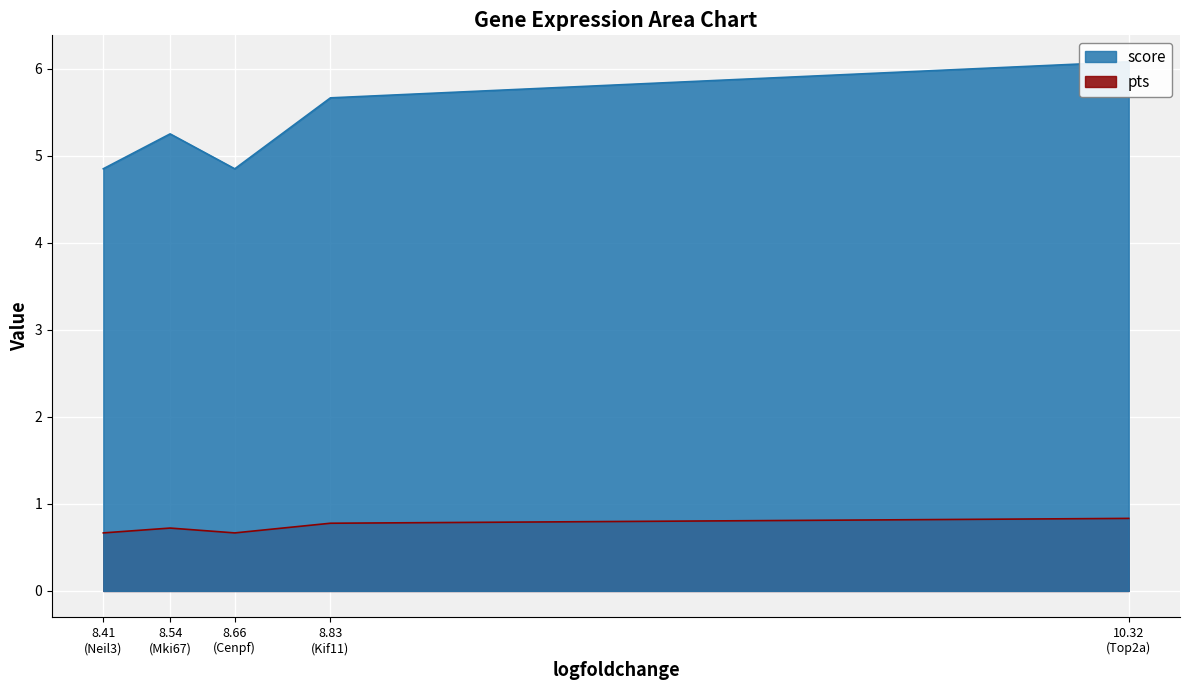

Which category has the highest value in the score series?

10.32 (Top2a)